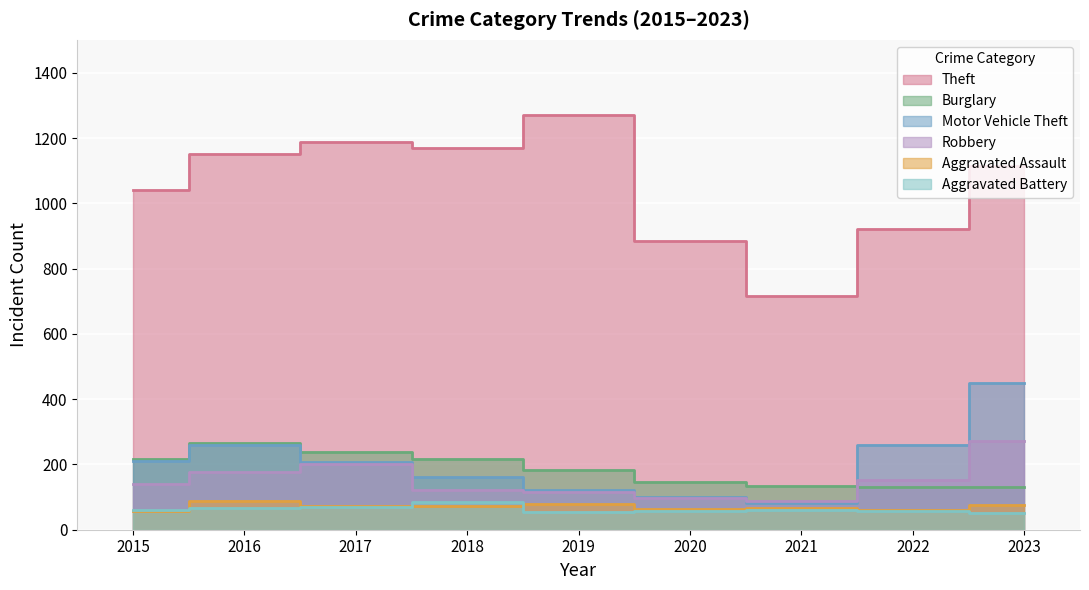

True or false: Theft and Aggravated Assault intersect in this chart.

False